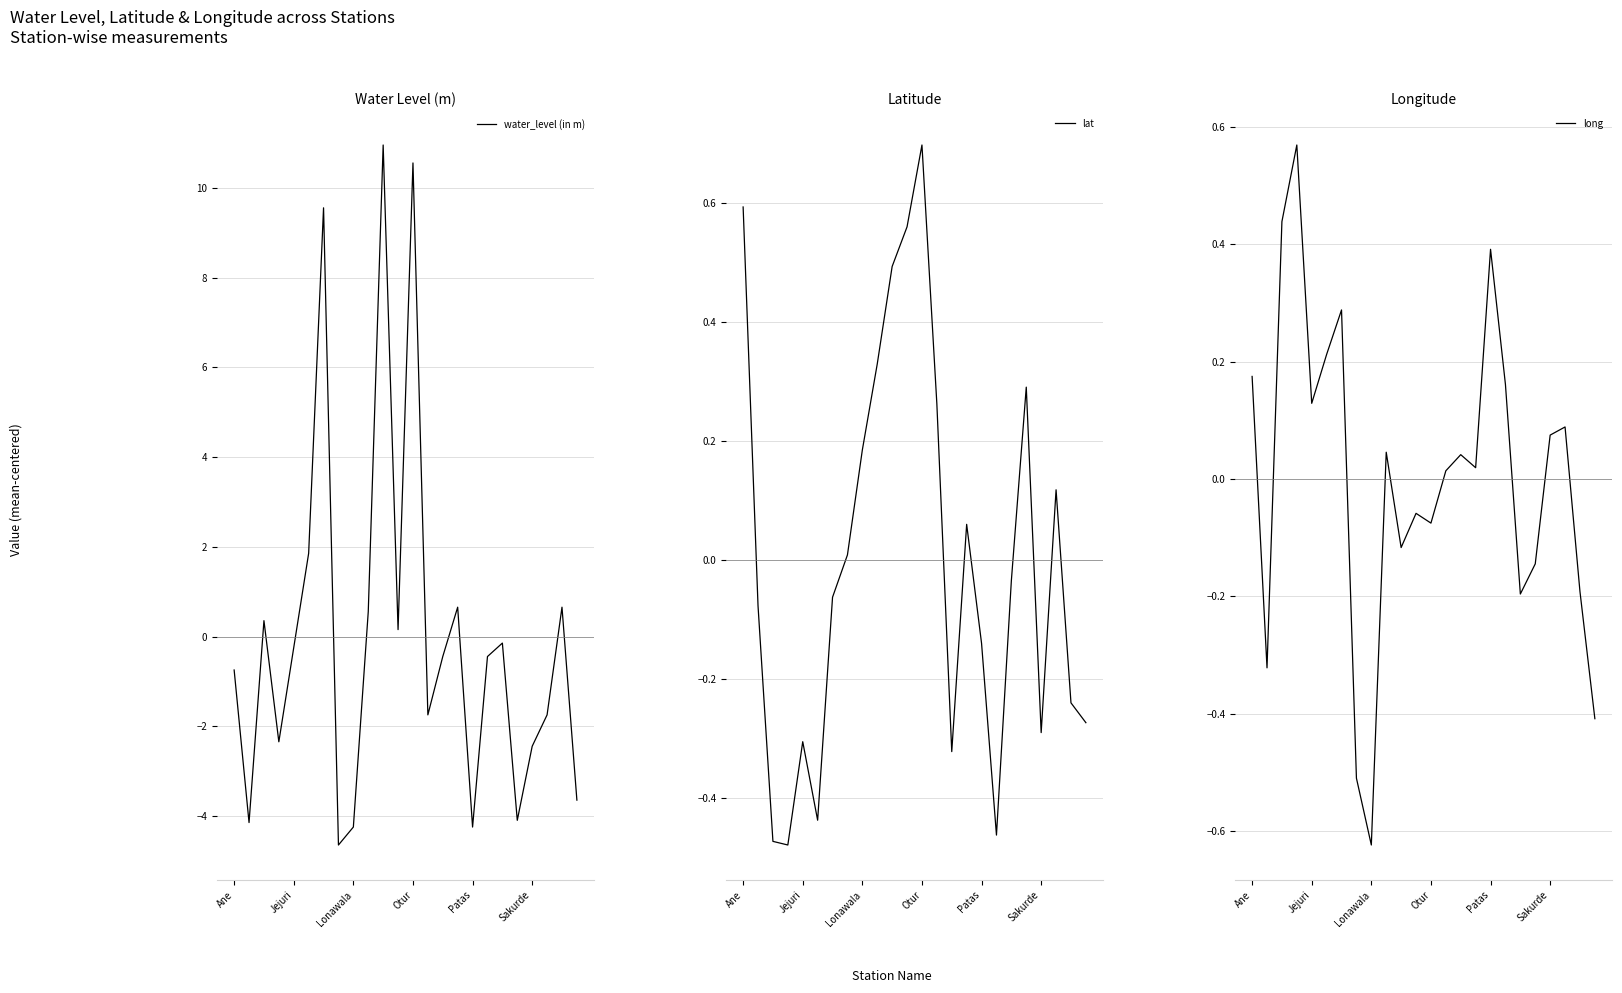

Reading left to right, extract all data points from this chart.

water_level (in m): -0.7	-4.1	0.4	-2.3	-0.2	1.9	9.6	-4.6	-4.2	0.6	11.0	0.2	10.6	-1.7	-0.4	0.7	-4.2	-0.4	-0.1	-4.1	-2.4	-1.7	0.7	-3.6
lat: 0.6	-0.1	-0.5	-0.5	-0.3	-0.4	-0.1	0.0	0.2	0.3	0.5	0.6	0.7	0.3	-0.3	0.1	-0.1	-0.5	-0.0	0.3	-0.3	0.1	-0.2	-0.3
long: 0.2	-0.3	0.4	0.6	0.1	0.2	0.3	-0.5	-0.6	0.0	-0.1	-0.1	-0.1	0.0	0.0	0.0	0.4	0.2	-0.2	-0.1	0.1	0.1	-0.2	-0.4